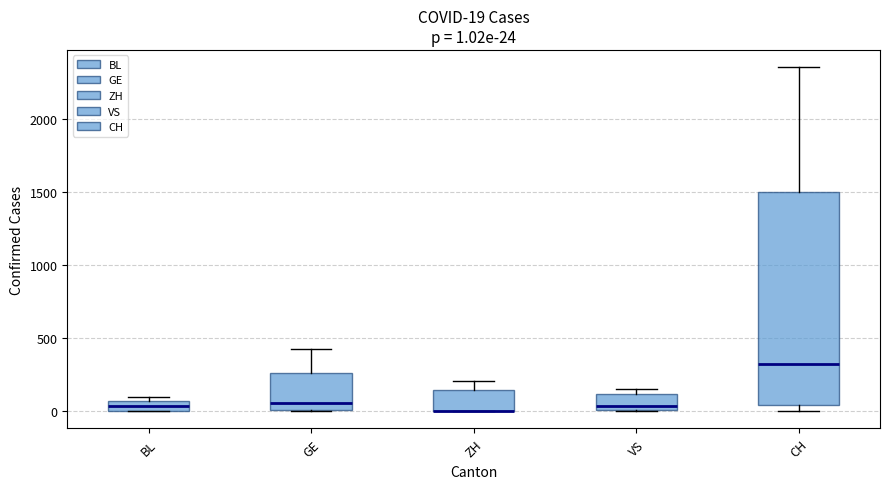

Comparing the boxes themselves (not the whiskers), which one is the tallest?

CH